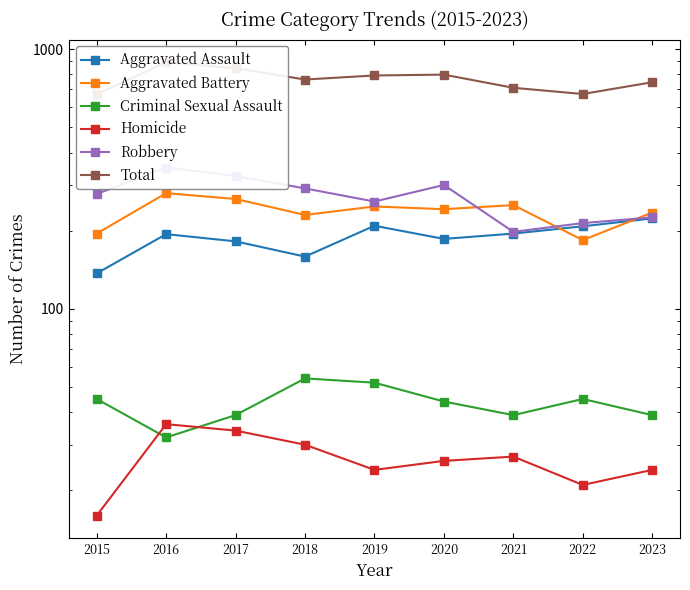

What is the value of the Aggravated Assault point at the 7th from the left?

195